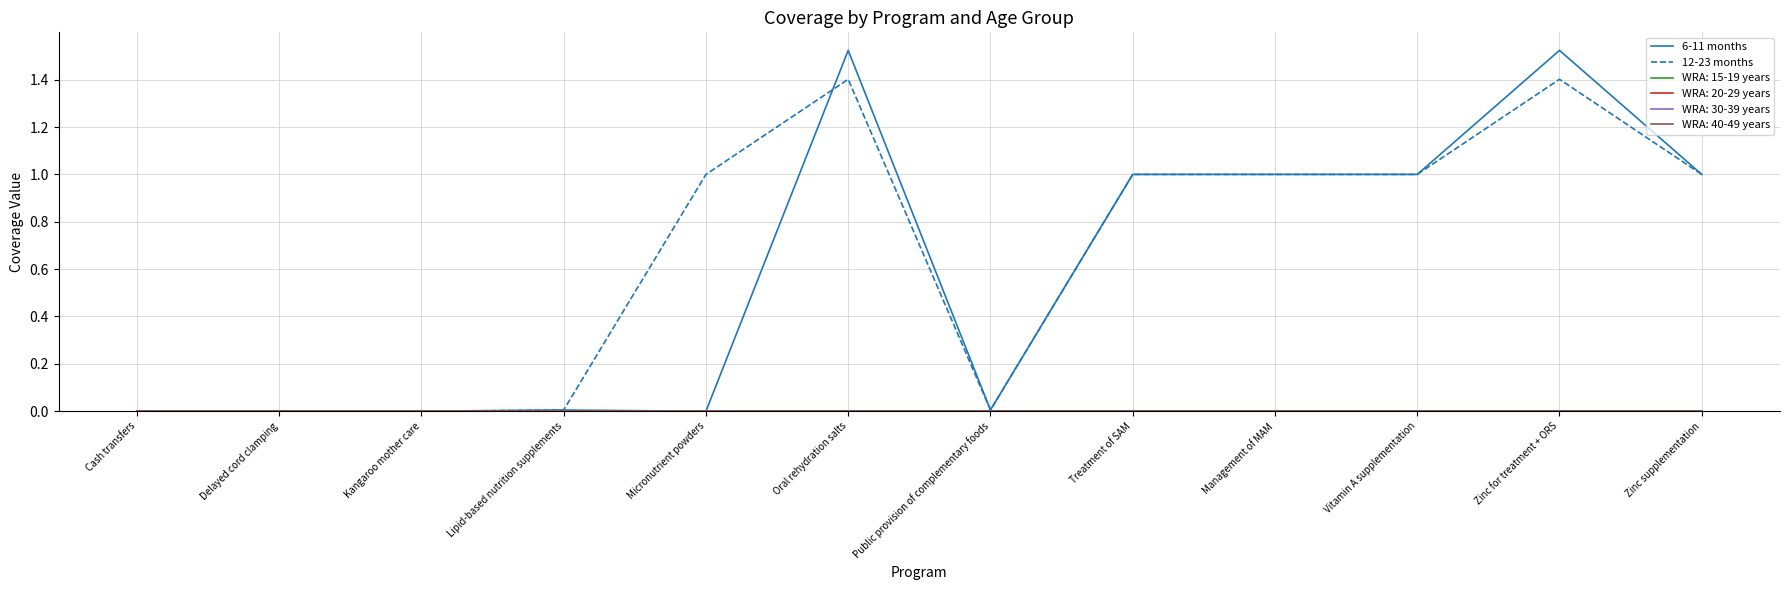

Rank the categories by 12-23 months value from lowest to highest.

Cash transfers, Delayed cord clamping, Kangaroo mother care, Lipid-based nutrition supplements, Public provision of complementary foods, Micronutrient powders, Treatment of SAM, Management of MAM, Vitamin A supplementation, Zinc supplementation, Oral rehydration salts, Zinc for treatment + ORS